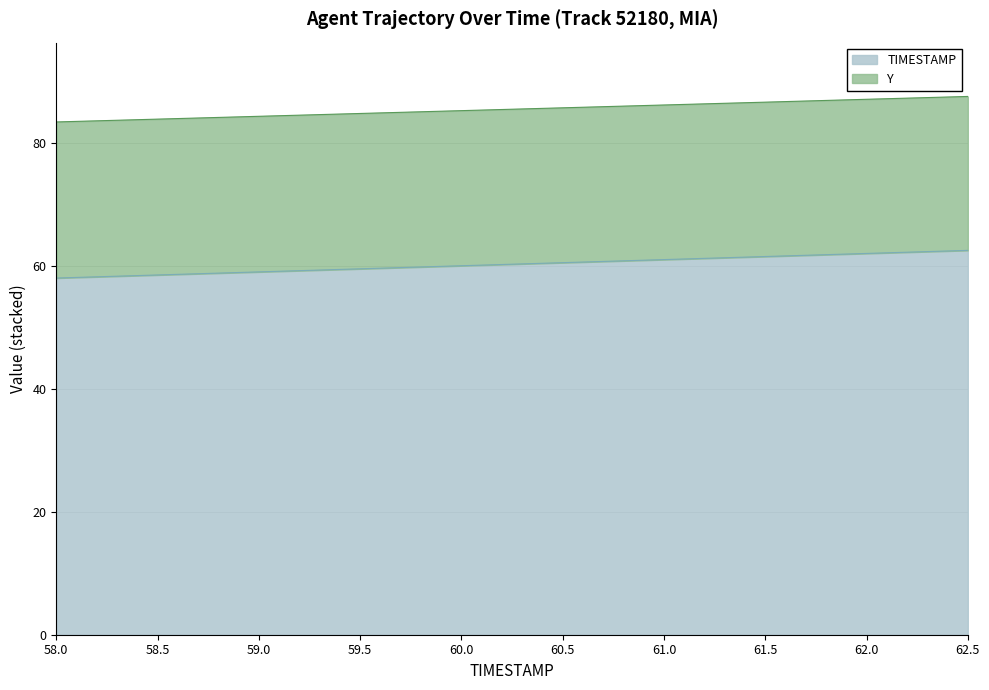

What is the difference between the maximum and second lowest values in the TIMESTAMP series?

4.0